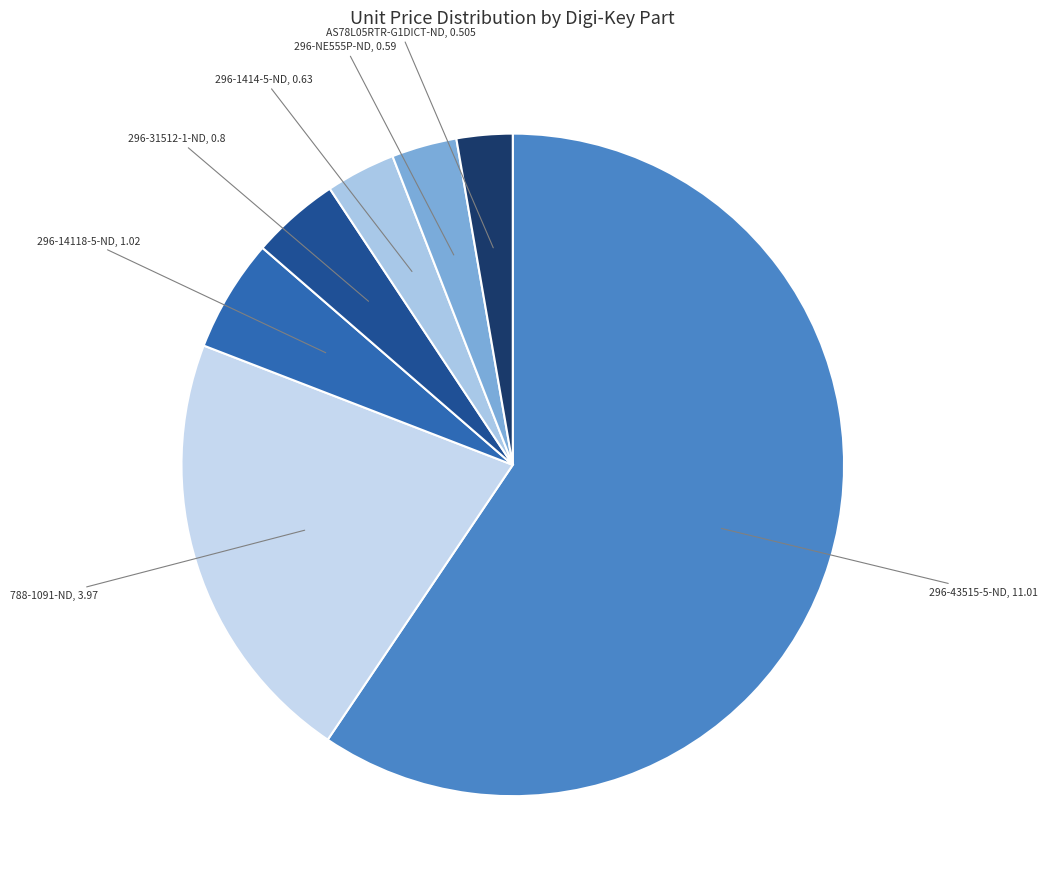

Count the number of slices in the pie.

7